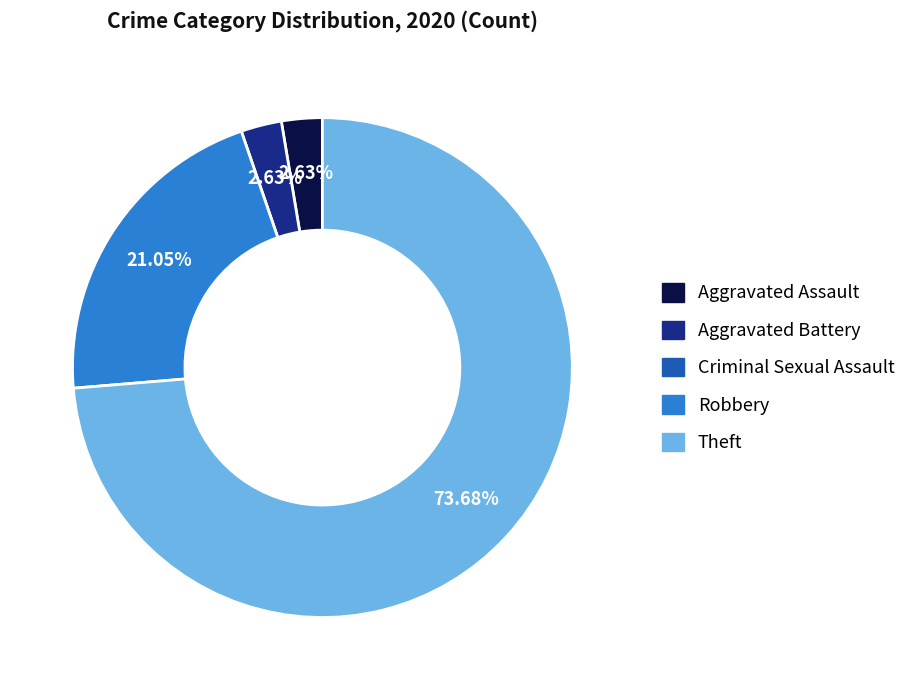

Between Aggravated Battery and Theft, which is larger?

Theft